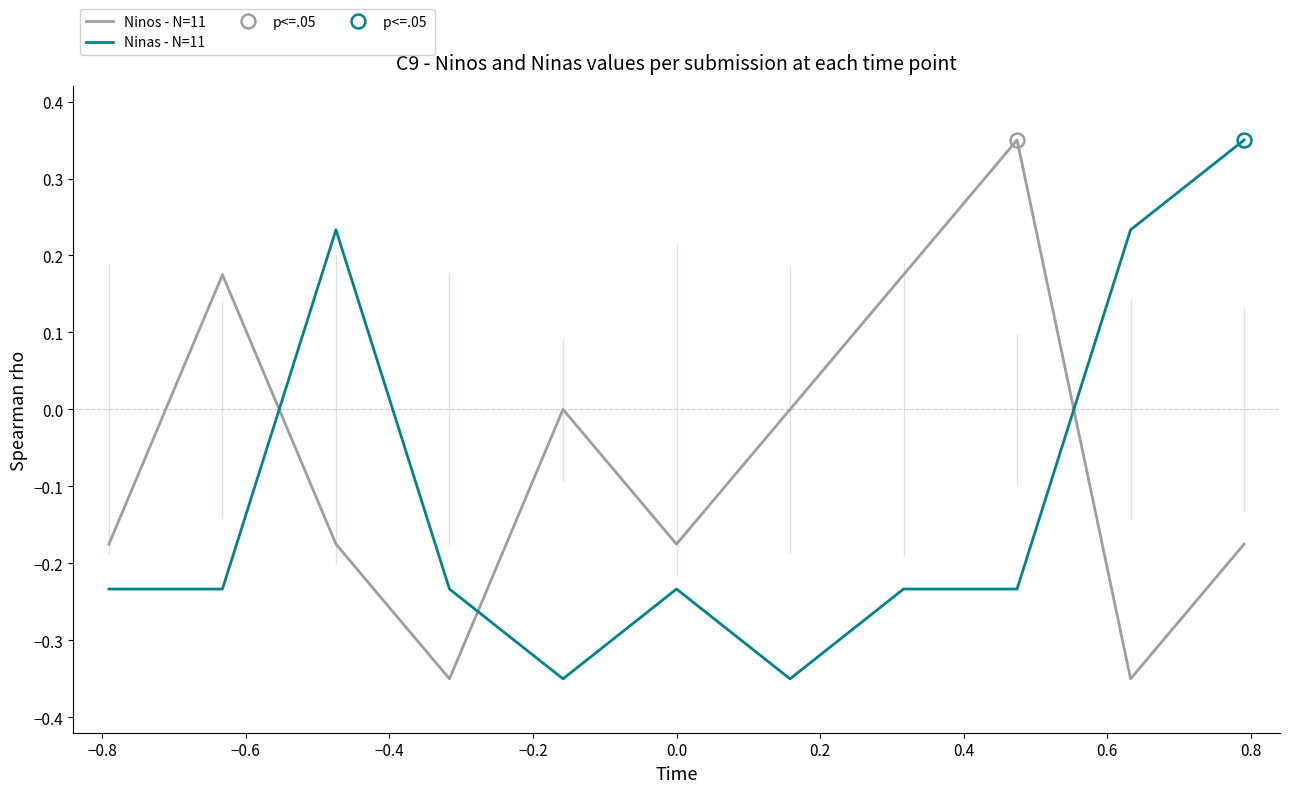

True or false: Ninos - N=11 has a value of 0.1 at 0.4.

False